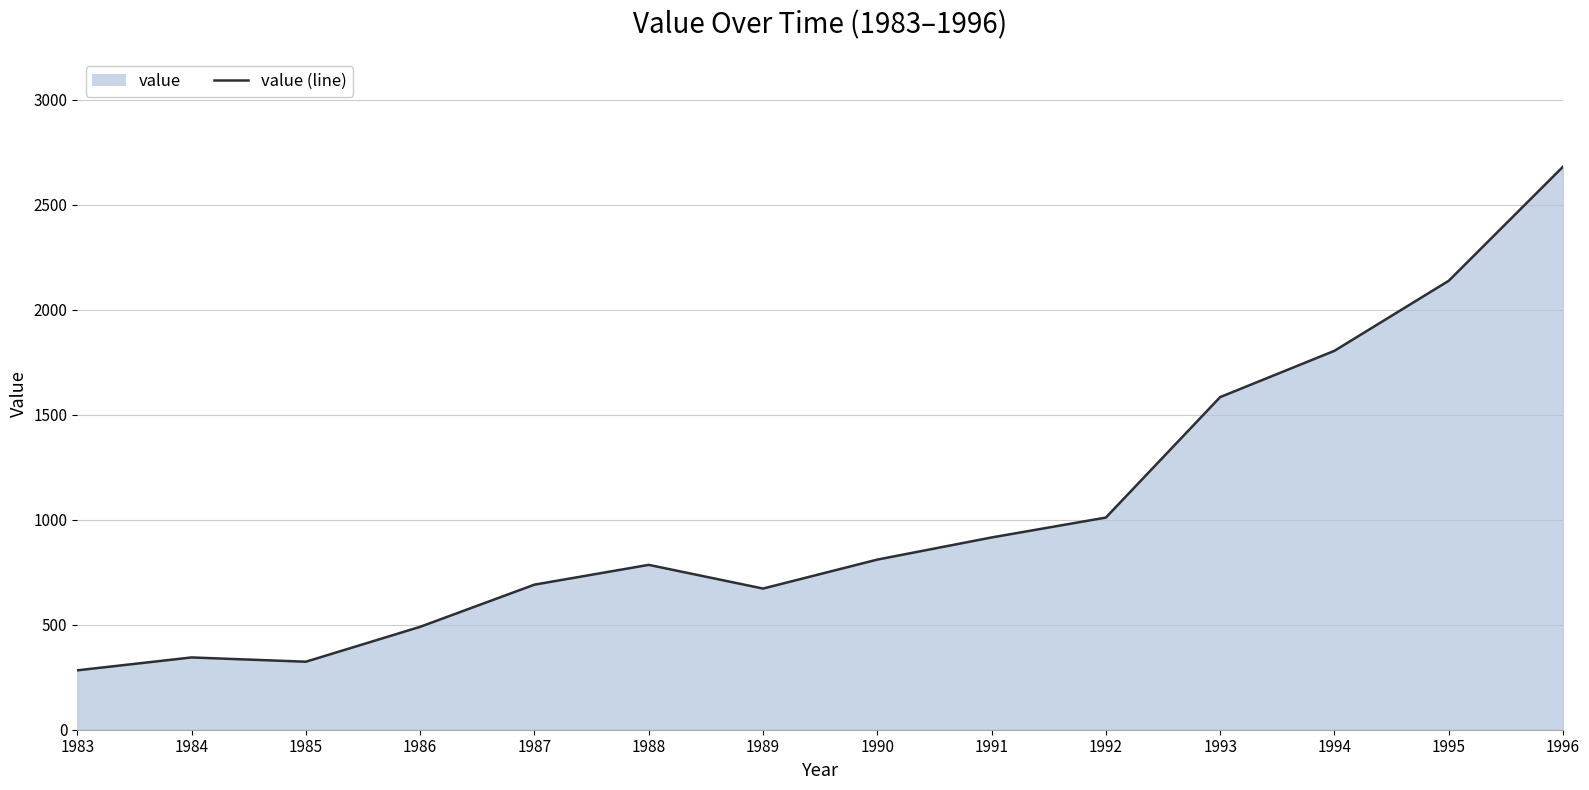

How many lines are shown in the chart?

1